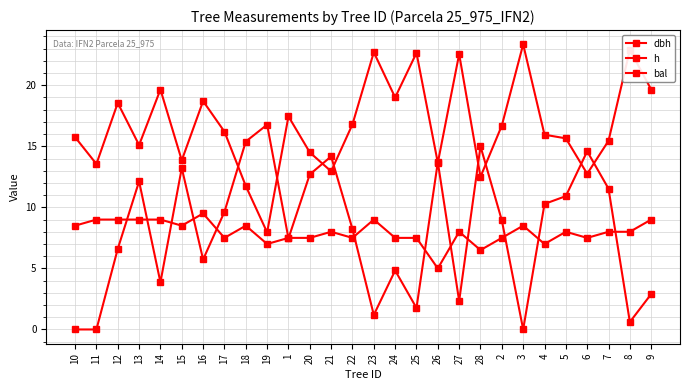

Reading left to right, extract all data points from this chart.

dbh: 10=15.8	11=13.6	12=18.6	13=15.1	14=19.6	15=13.8	16=18.7	17=16.2	18=11.8	19=8.0	1=17.4	20=14.5	21=12.9	22=16.8	23=22.7	24=19.0	25=22.6	26=13.7	27=22.6	28=12.5	2=16.7	3=23.4	4=15.9	5=15.7	6=12.8	7=15.4	8=22.9	9=19.6
h: 10=8.5	11=9.0	12=9.0	13=9.0	14=9.0	15=8.5	16=9.5	17=7.5	18=8.5	19=7.0	1=7.5	20=7.5	21=8.0	22=7.5	23=9.0	24=7.5	25=7.5	26=5.0	27=8.0	28=6.5	2=7.5	3=8.5	4=7.0	5=8.0	6=7.5	7=8.0	8=8.0	9=9.0
bal: 10=0.0	11=0.0	12=6.6	13=12.1	14=3.9	15=13.2	16=5.7	17=9.6	18=15.4	19=16.8	1=7.5	20=12.7	21=14.2	22=8.2	23=1.2	24=4.8	25=1.8	26=13.7	27=2.3	28=15.0	2=8.9	3=0.0	4=10.3	5=10.9	6=14.6	7=11.5	8=0.6	9=2.9